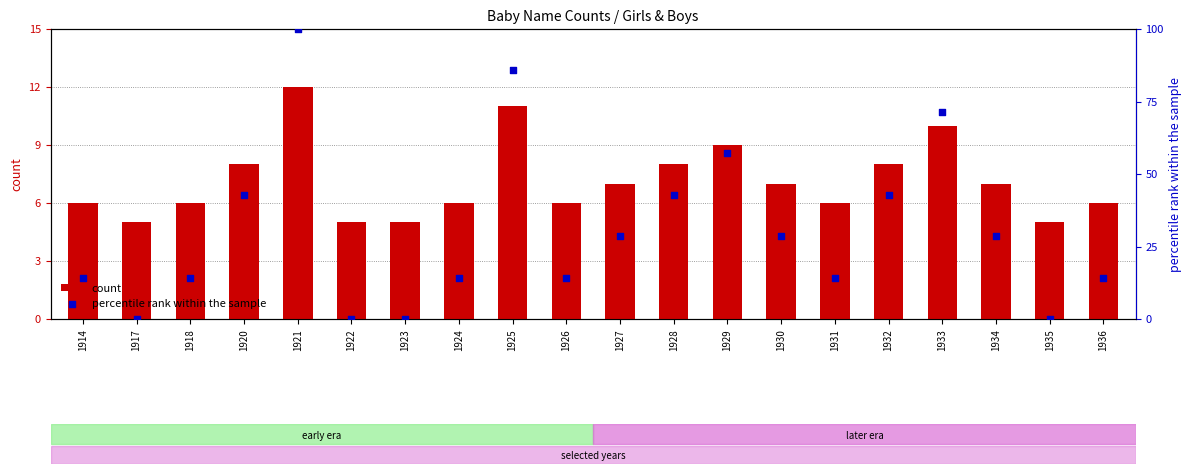

Which series has the largest total across all categories?

percentile rank within the sample